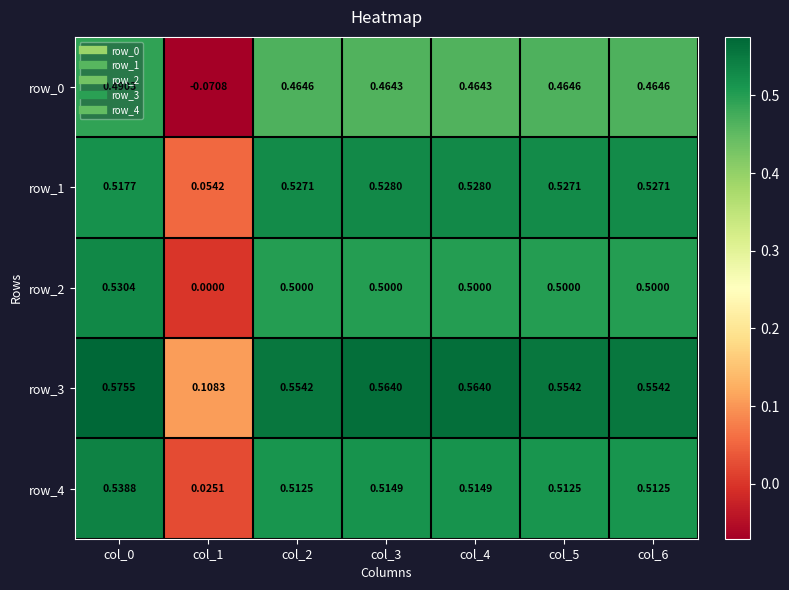

Is the value of row_1 at col_1 greater than the value of row_3 at col_0?

No